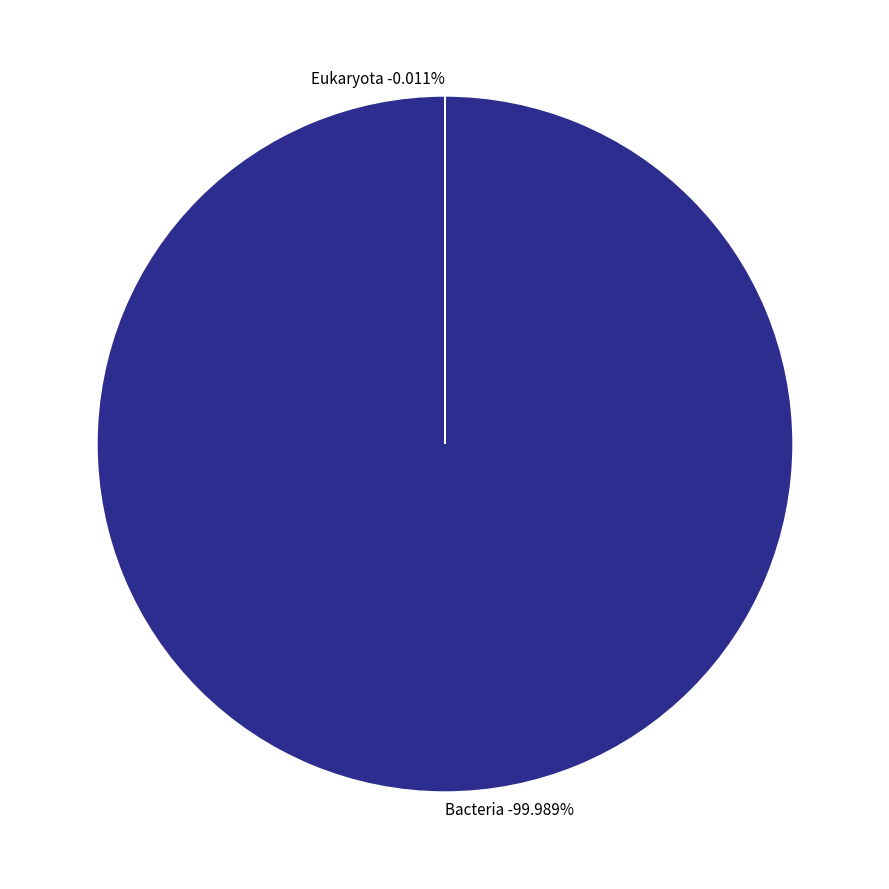

To the nearest percent, what is the combined percentage of Eukaryota and Bacteria?

100%